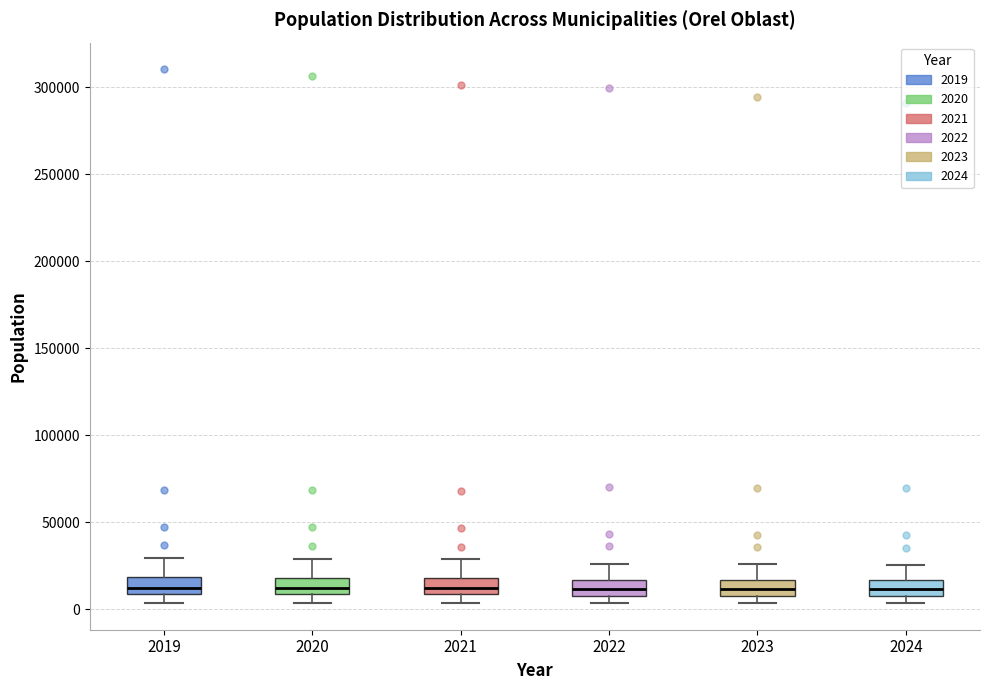

Reading left to right, transcribe this box plot: for each box, give where its median line is, the range the box spans, and where its two whiskers end, as read against the y-axis. The values are not printed on the chart, so give them approximately, as read against the axis.

2019: median 10000 (inside the box), box 10000 to 20000, whiskers 5000 to 30000
2020: median 10000 (inside the box), box 10000 to 20000, whiskers 5000 to 30000
2021: median 10000 (inside the box), box 10000 to 20000, whiskers 5000 to 30000
2022: median 10000 (inside the box), box 10000 to 15000, whiskers 5000 to 25000
2023: median 10000 (inside the box), box 10000 to 15000, whiskers 5000 to 25000
2024: median 10000 (inside the box), box 10000 to 15000, whiskers 5000 to 25000